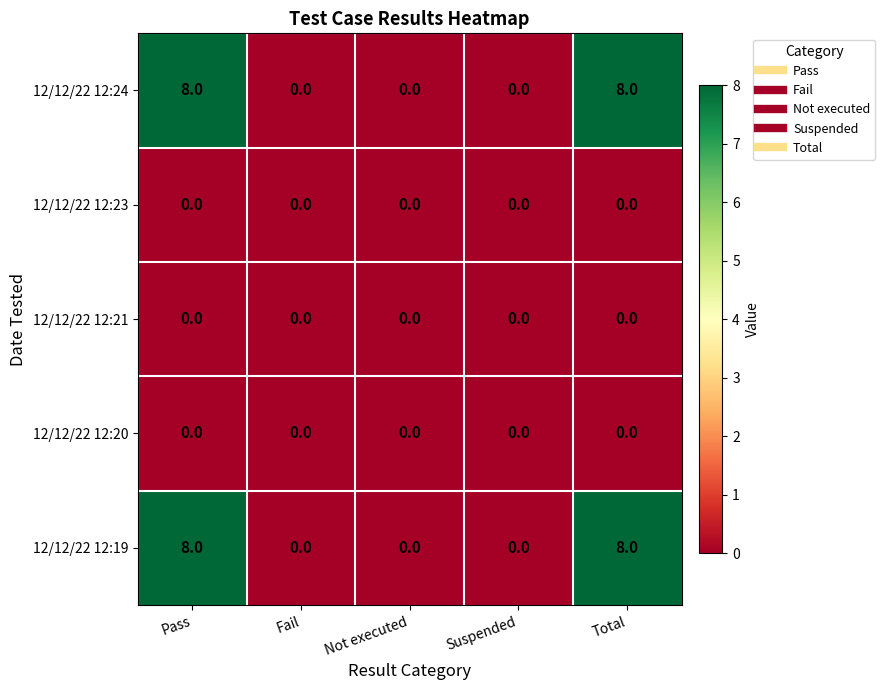

What is the maximum value shown in the chart?

8